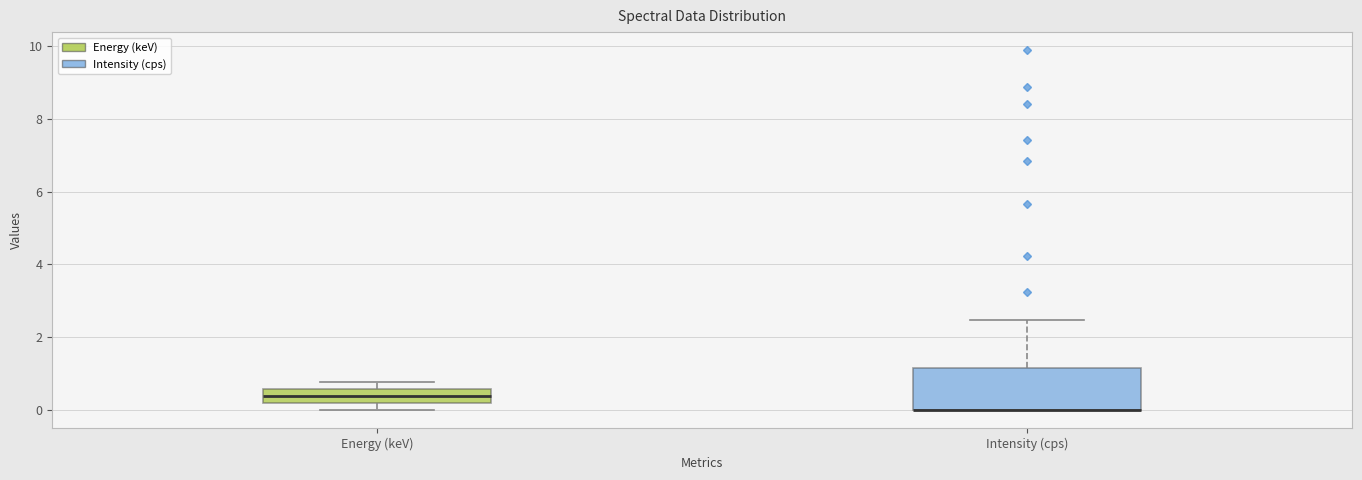

Comparing the boxes themselves (not the whiskers), which one is the tallest?

Intensity (cps)